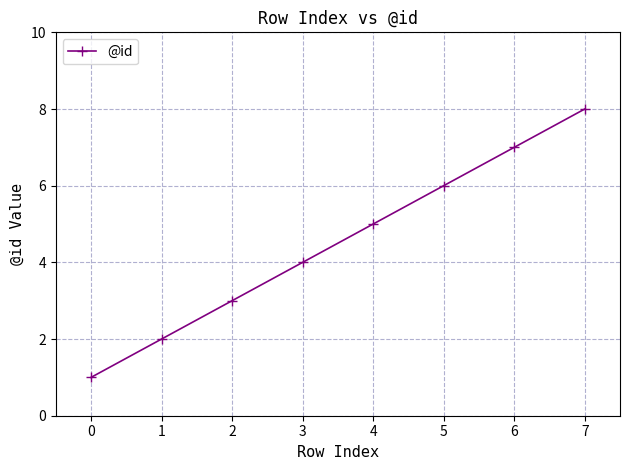

At which category does the chart reach its peak across all series?

7